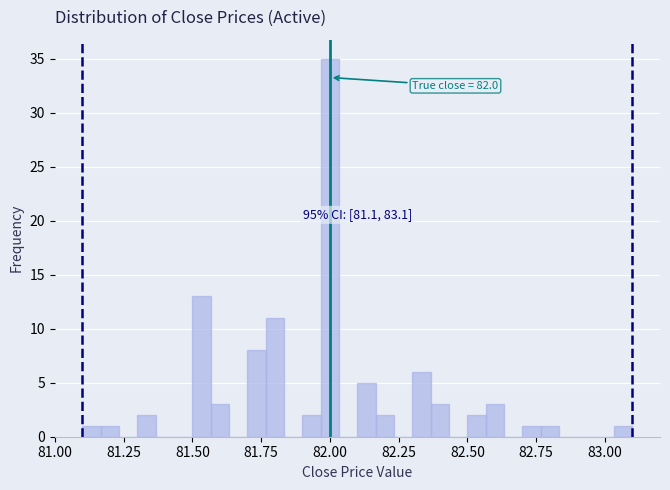

Read against the x-axis, roughly where is the centre of the tallest bar?

82.00